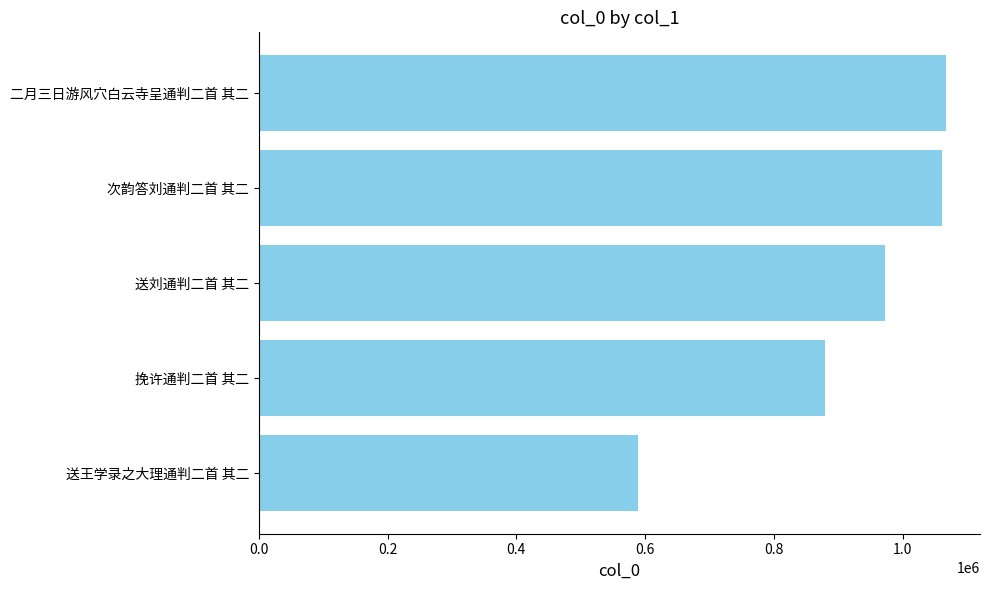

Read the value at 挽许通判二首 其二.

880076